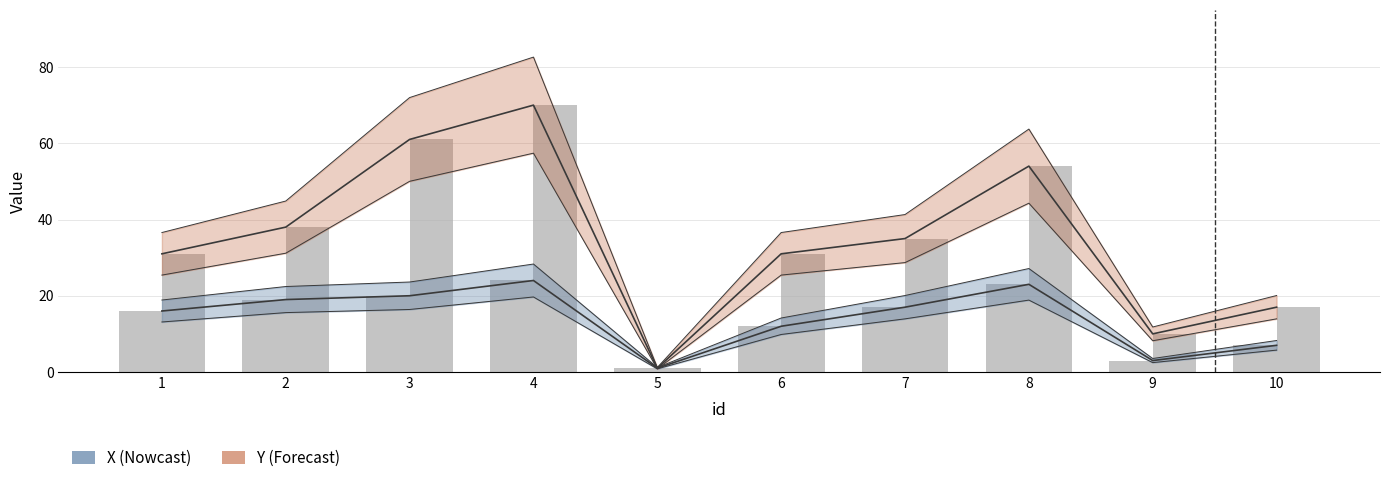

Which label corresponds to the smallest value in the chart?

5